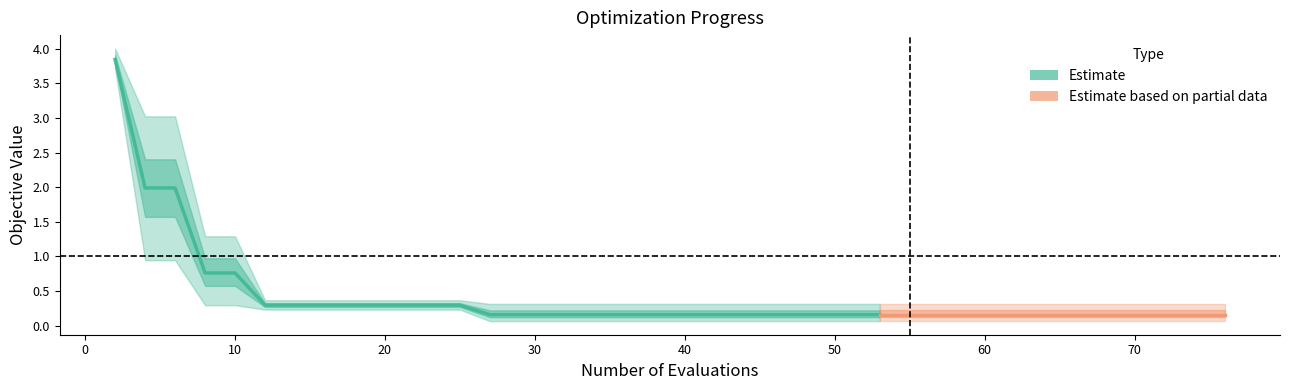

How many lines are shown in the chart?

3